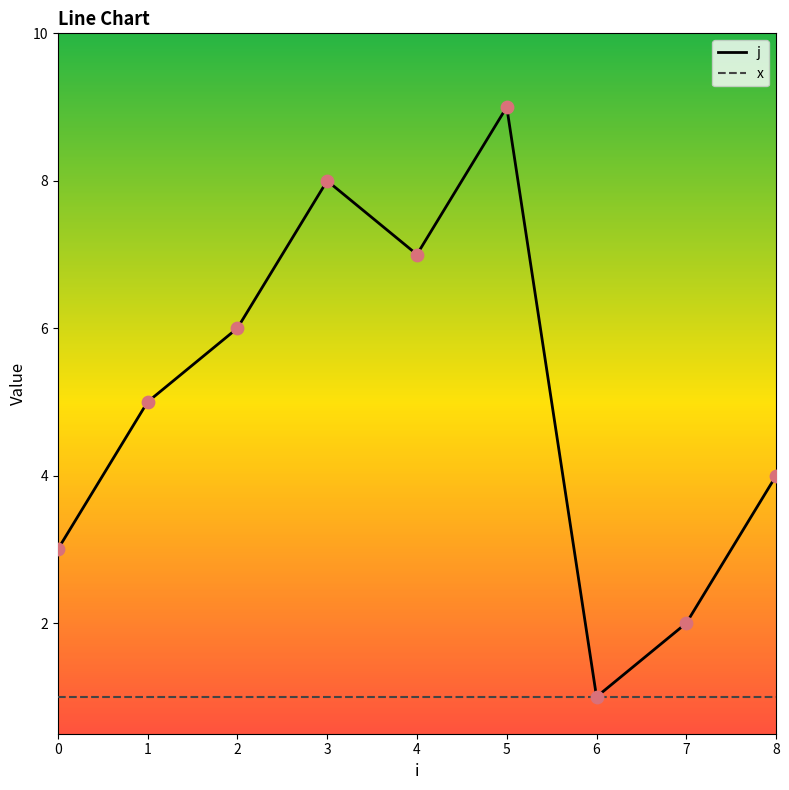

Between 3 and 7, which series saw the biggest shift?

j